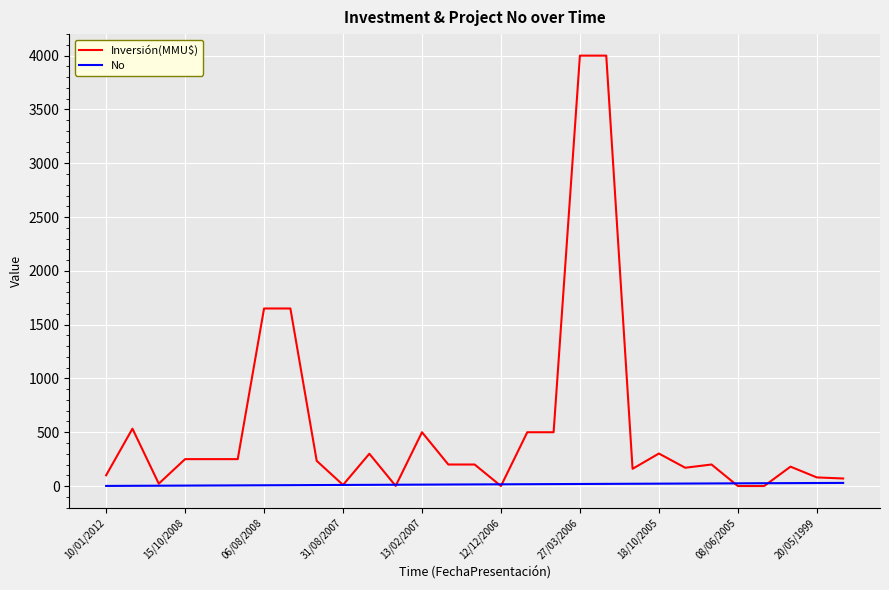

What is the difference between the maximum and minimum values in the No series?

28